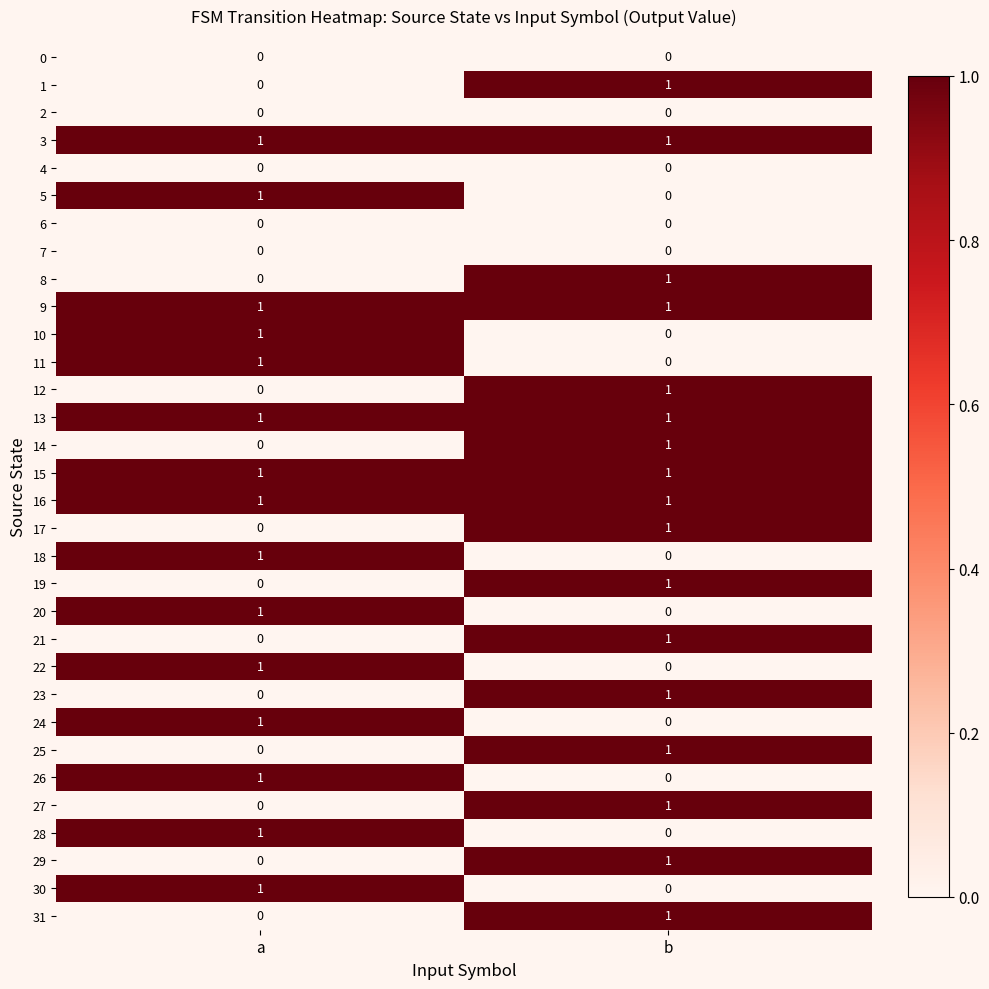

Which category has the highest value in the 21 series?

b